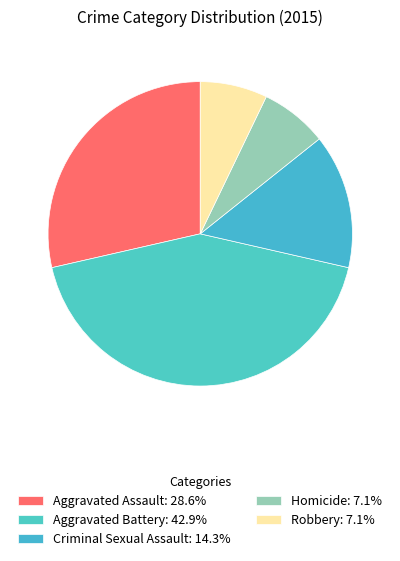

Which category has the smallest portion of the pie?

Homicide